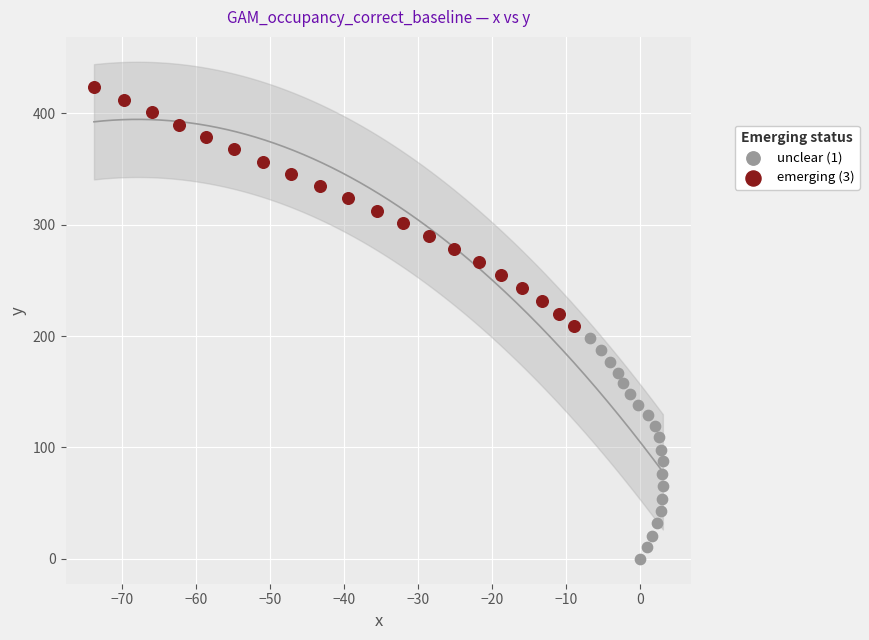

Which series reaches the maximum Y coordinate?

emerging (3)